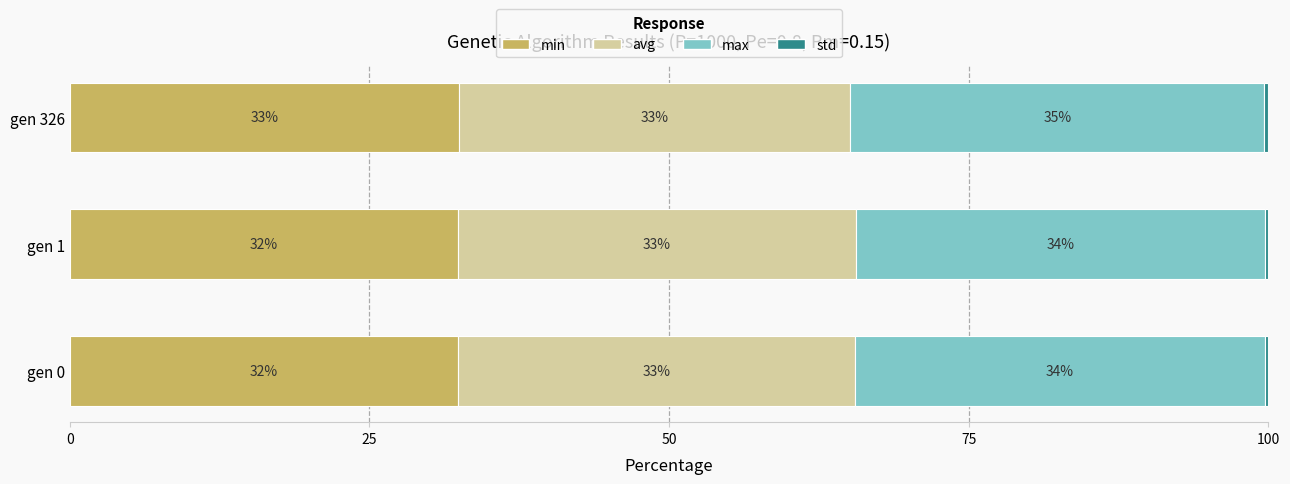

What is the average value of the avg series?

33.0